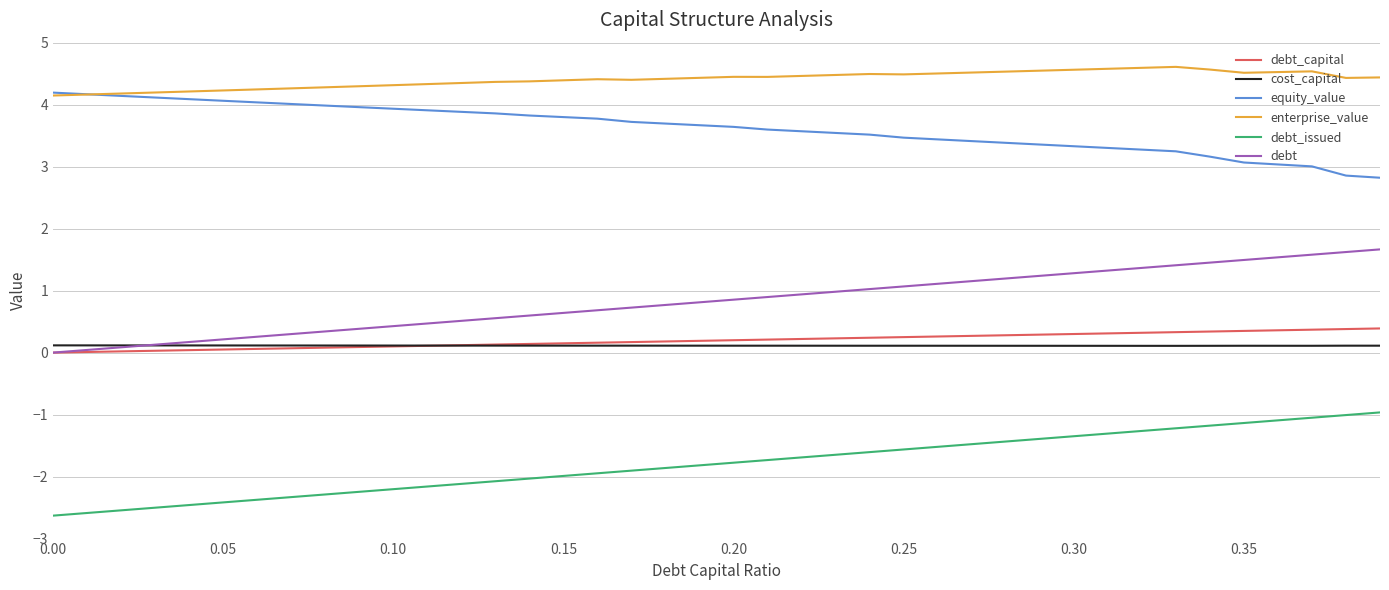

What is the greatest value displayed?

4.6